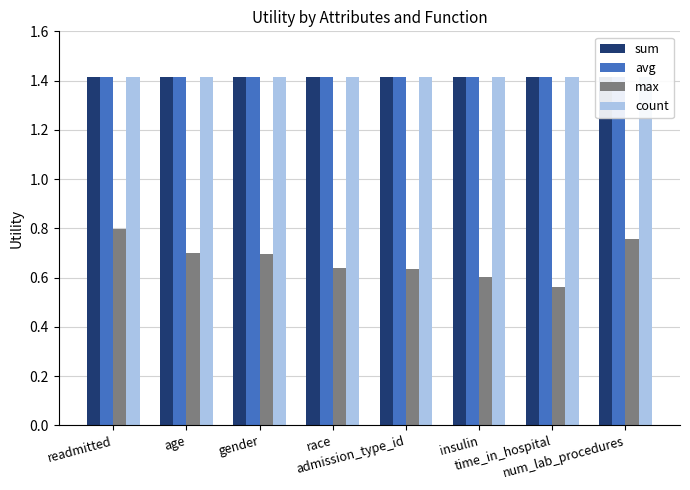

What is the greatest value displayed?

1.4